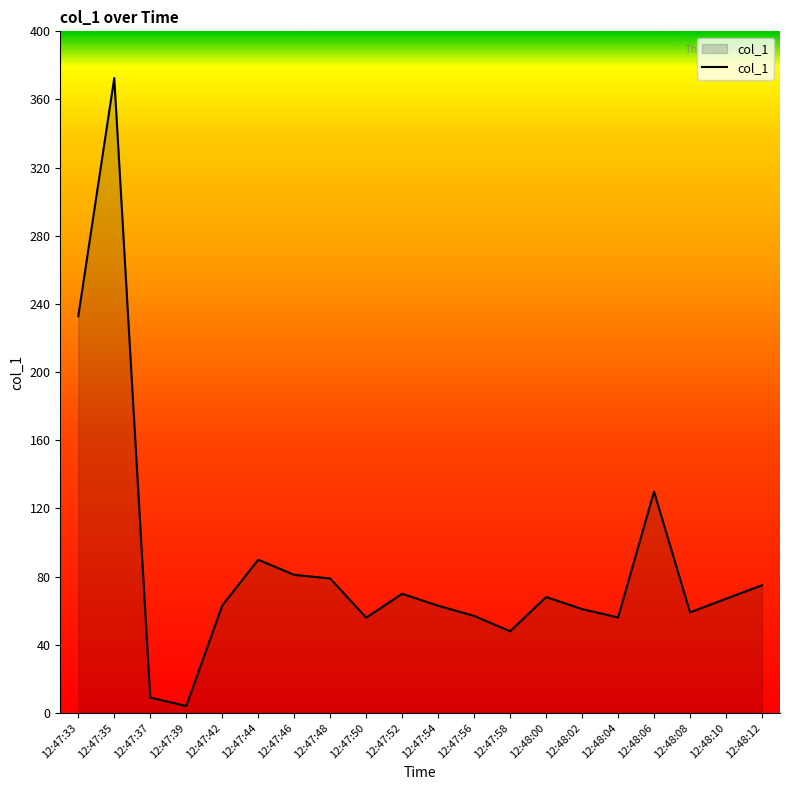

Where is the first local maximum?

12:47:35